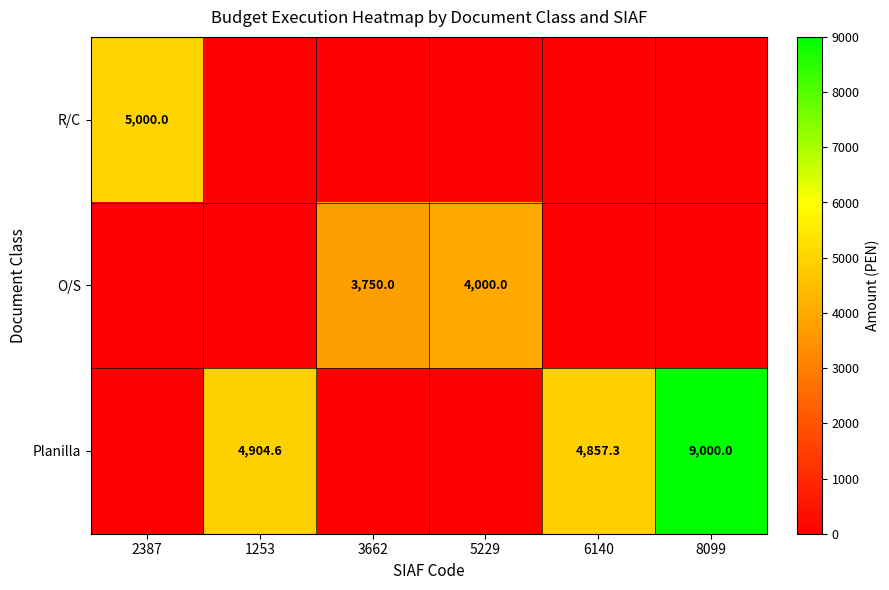

The O/S series shows 3750.0 at 3662. True or false?

True